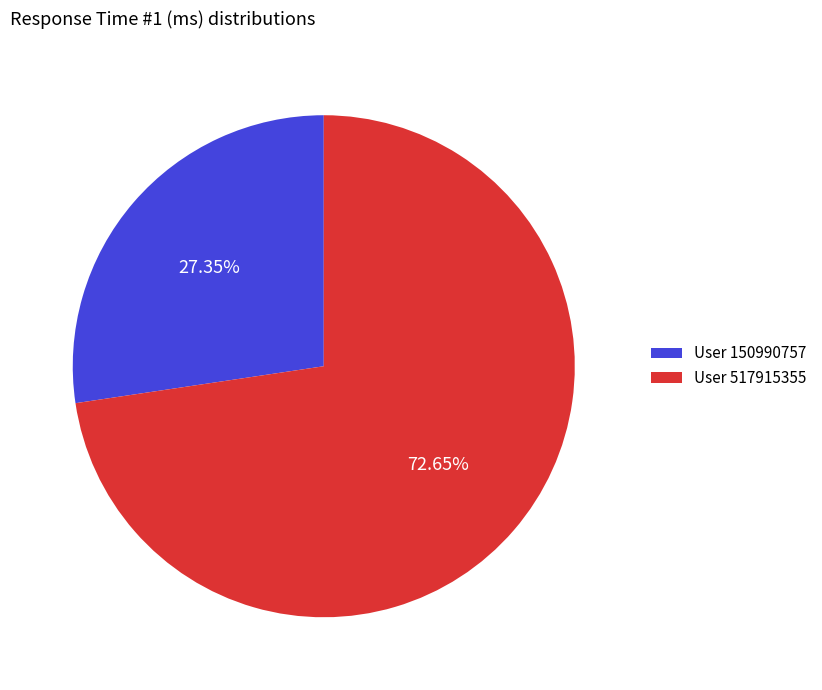

Do User 517915355 and User 150990757 together represent more than half of the pie?

Yes